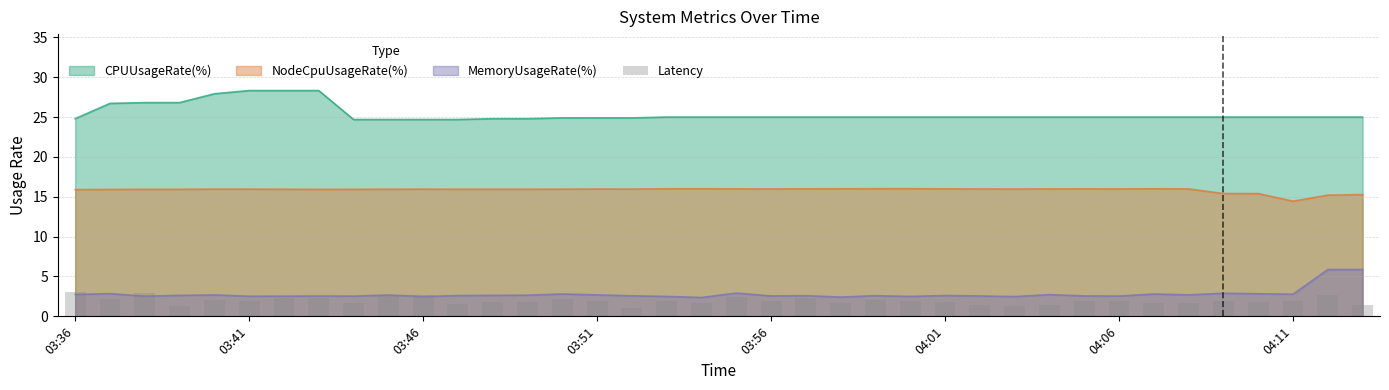

What is the highest value of the MemoryUsageRate(%) series?

5.9